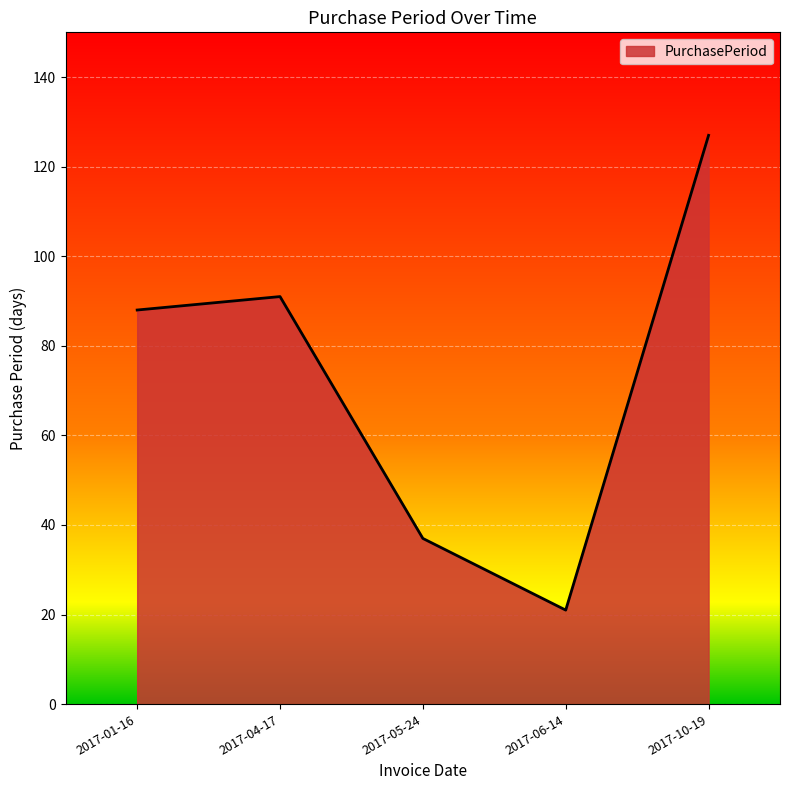

What is the difference between the second highest and minimum values?

70